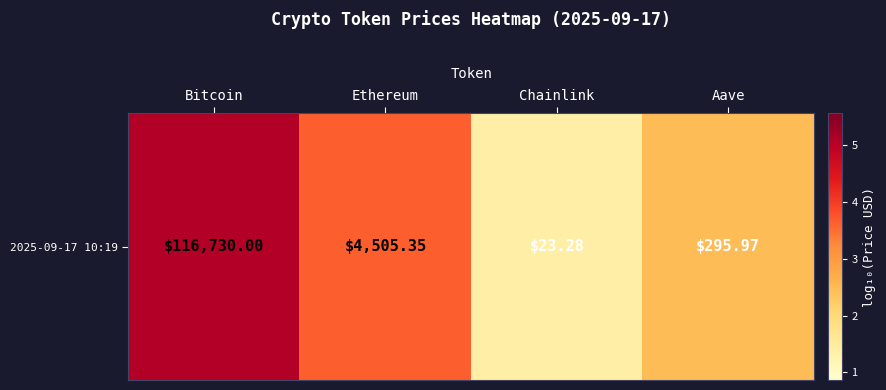

What is the maximum value shown in the chart?

5.1